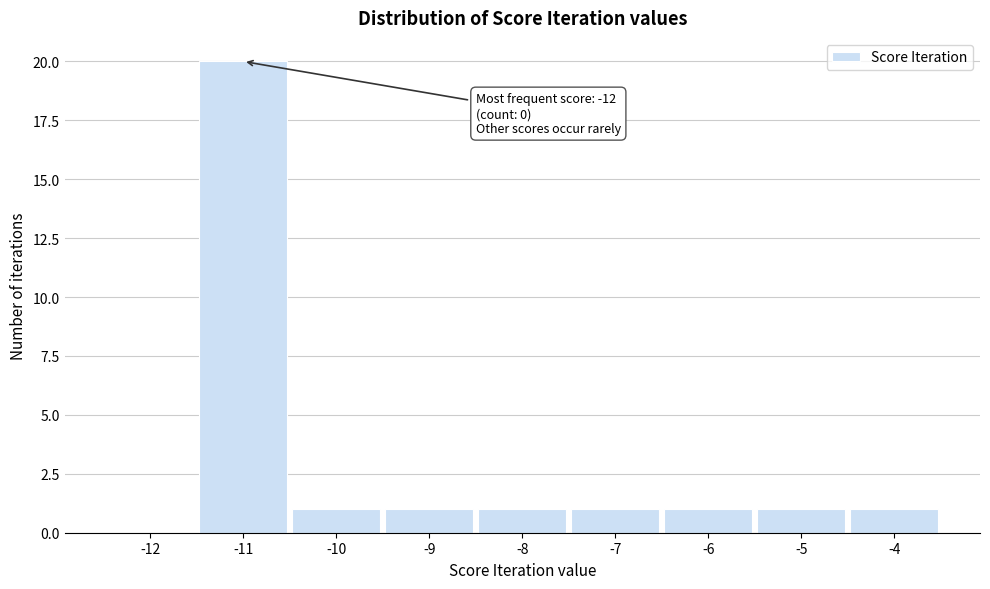

Reading left to right, extract all data points from this chart.

-12=0	-11=20	-10=1	-9=1	-8=1	-7=1	-6=1	-5=1	-4=1